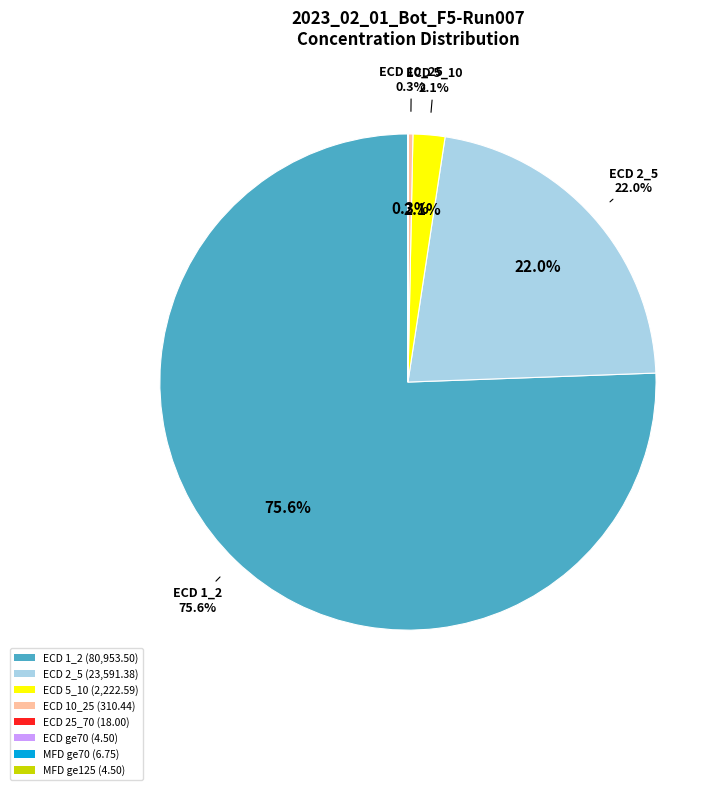

Which category accounts for the majority?

ECD 1_2